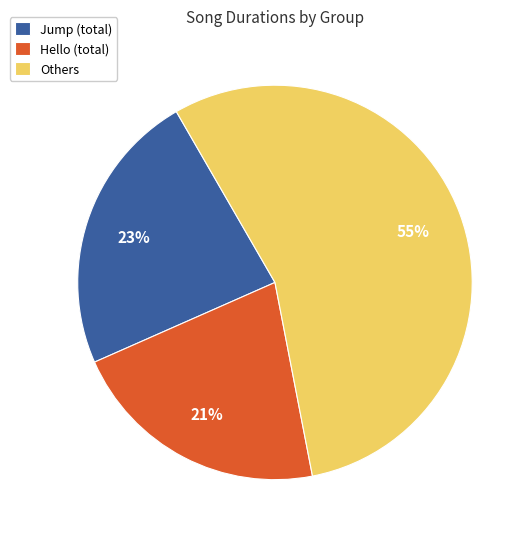

What percentage is the Hello (total) slice, to the nearest percent?

21%